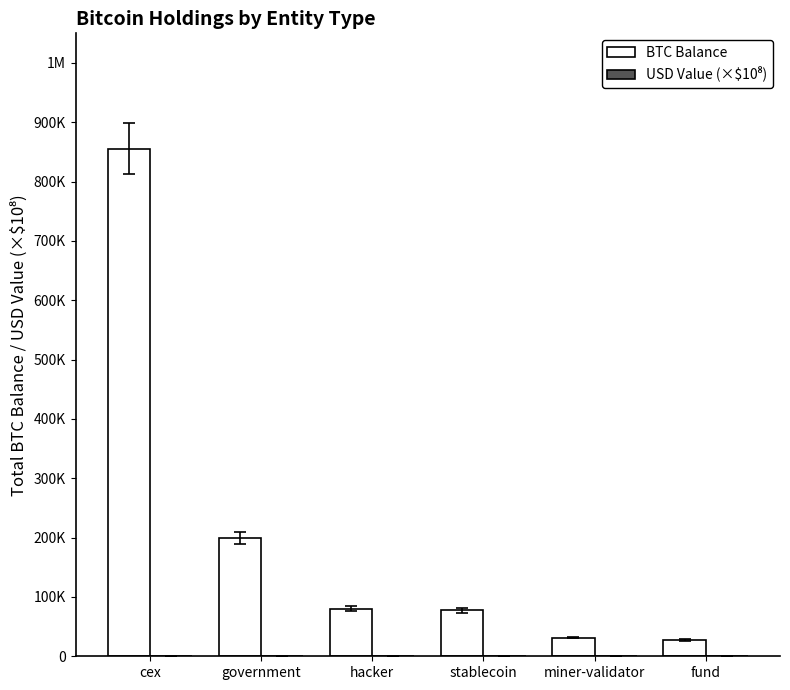

Are the bars horizontal?

No